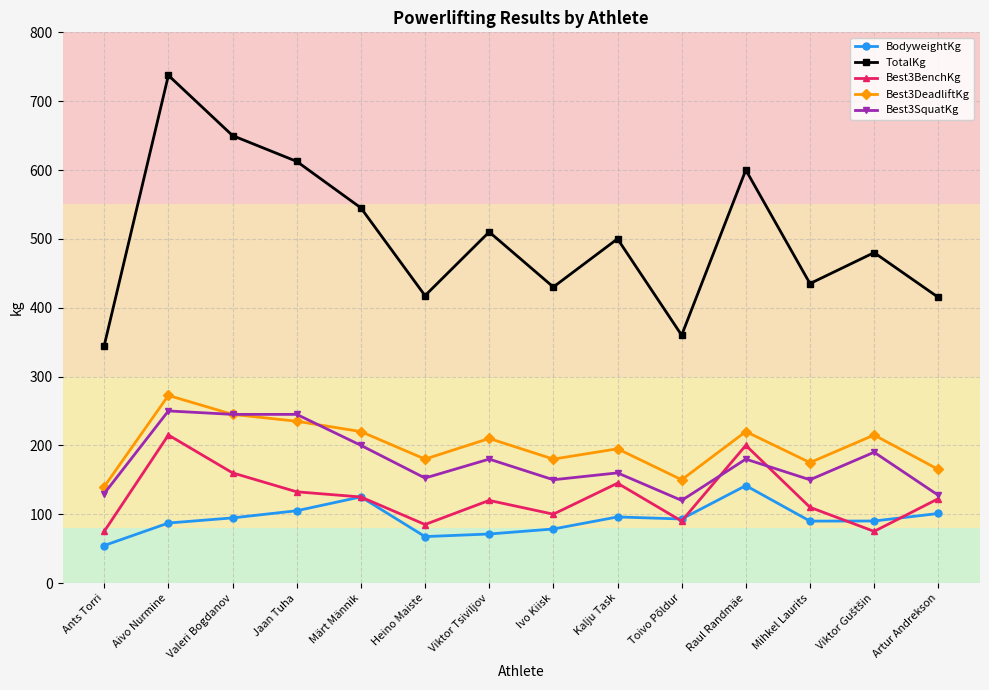

What is the sum of all Best3SquatKg values?

2480.0